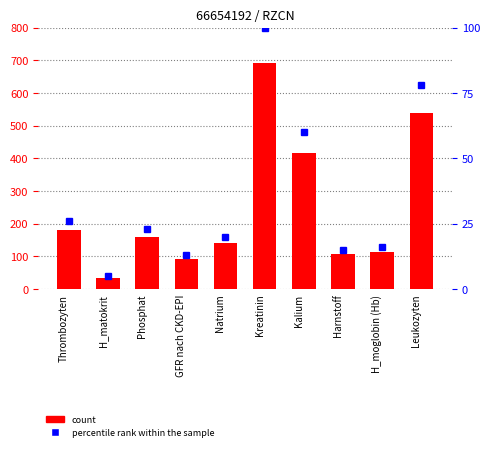

Is the value of percentile rank within the sample at Kalium greater than the value of count at Leukozyten?

No